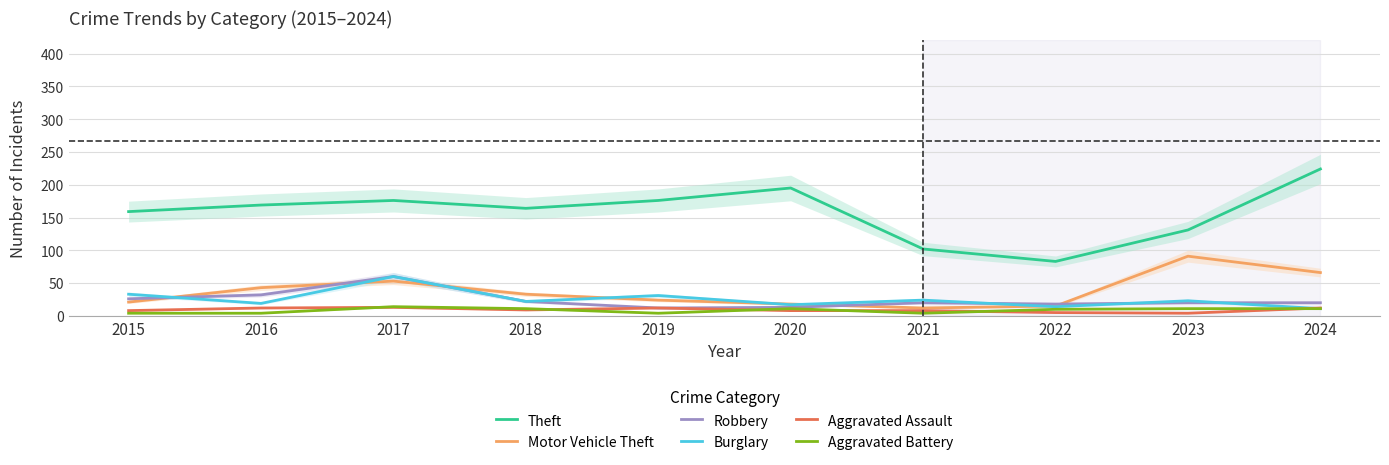

What is the difference between the maximum and minimum values in the Robbery series?

48